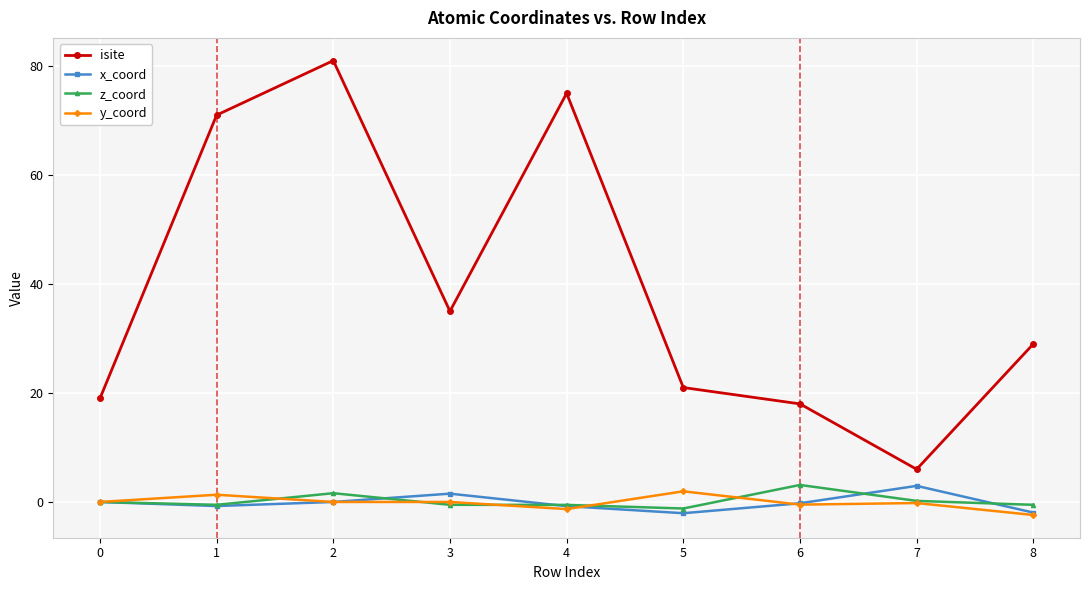

At which category does z_coord reach its first local peak?

2